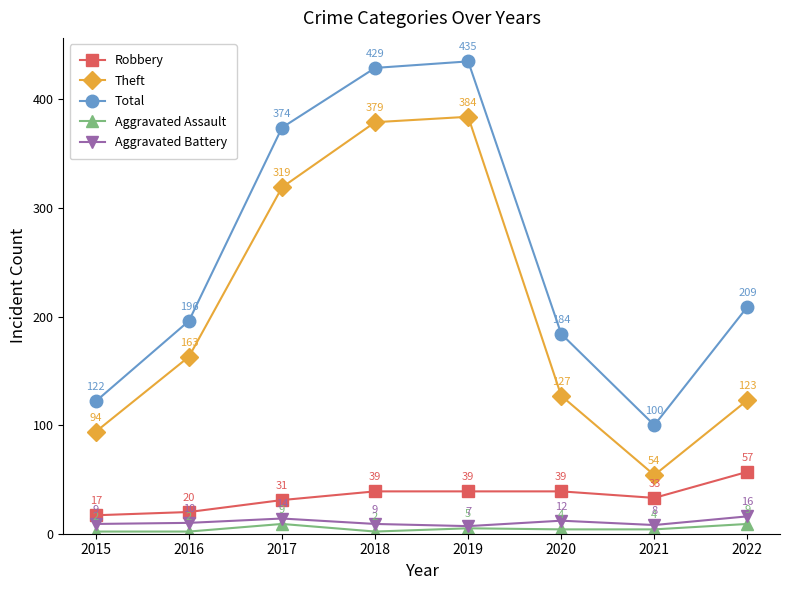

How many data points in Theft are less than 163?

4